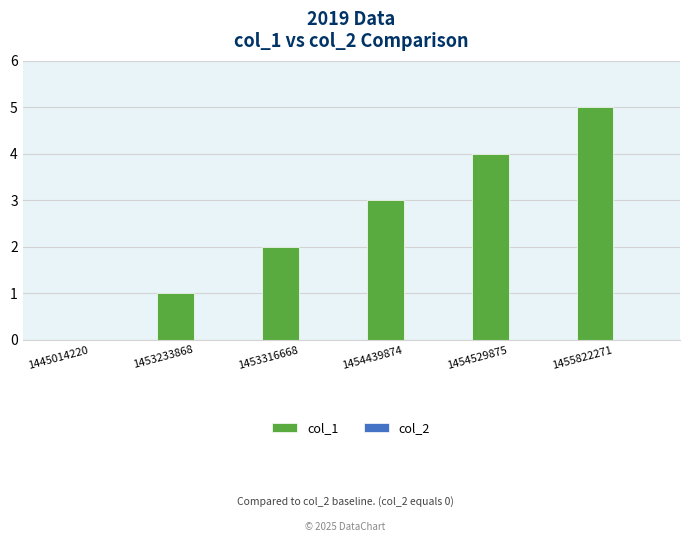

Approximately how many times larger is the value at 1454439874 compared to 1453316668?

1.5